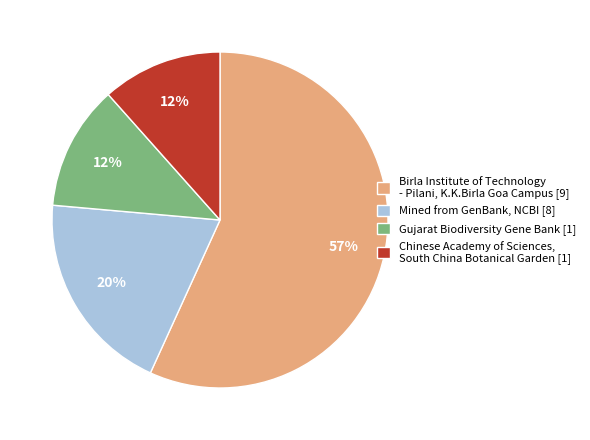

Which slice represents more than half of the pie?

Birla Institute of Technology - Pilani, K.K.Birla Goa Campus [9]